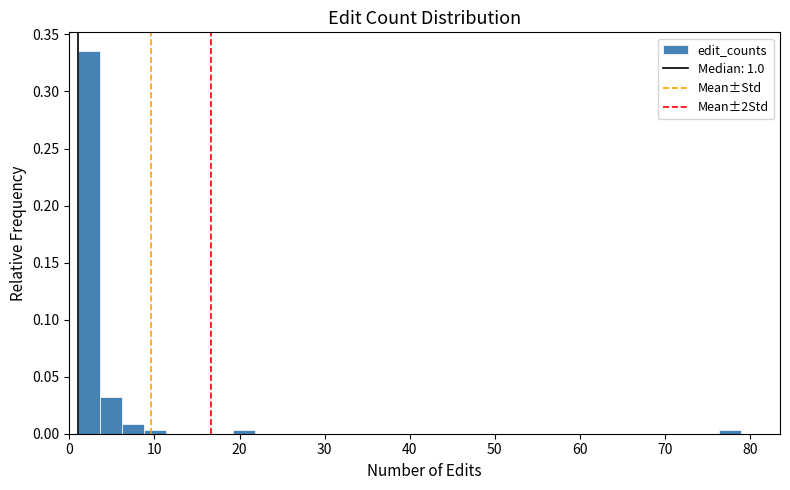

Around what value on the x-axis is the tallest bar? Give the approximate position of its centre, as read against the axis.

2